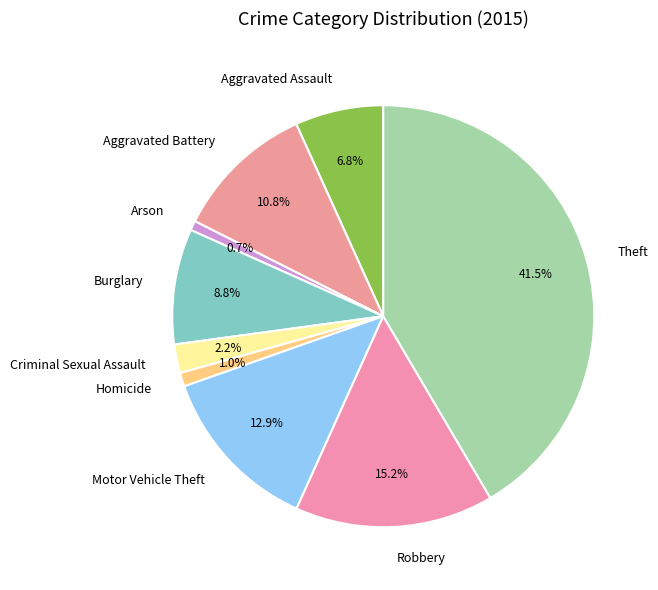

Is there any slice that represents more than half of the pie?

No